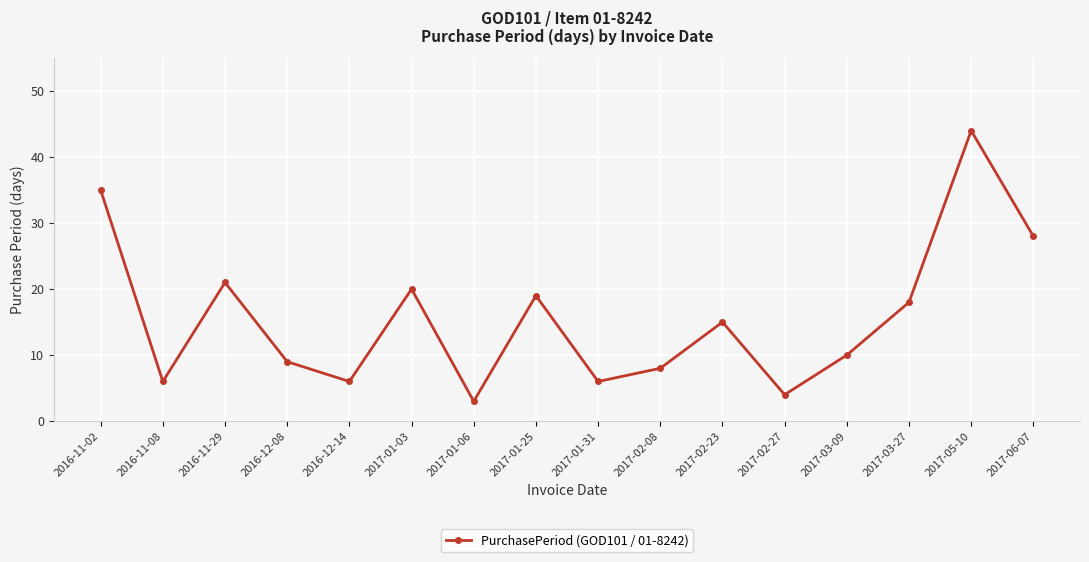

Does the chart display data point markers on the line(s)?

Yes